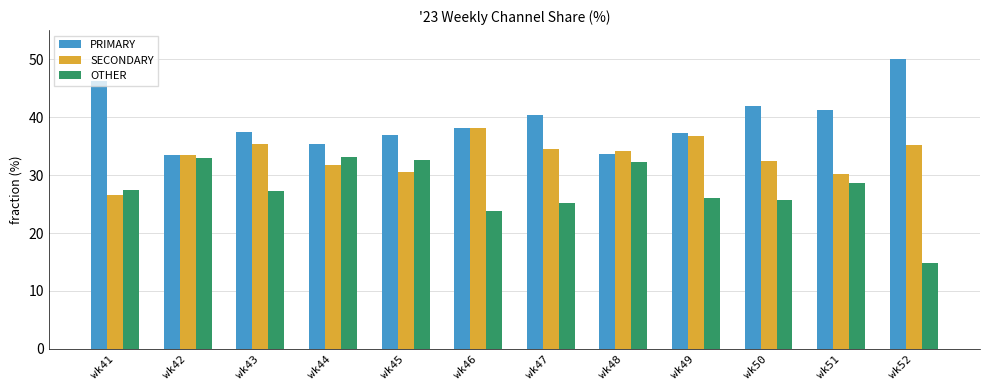

Which series changed the most between wk42 and wk51?

PRIMARY